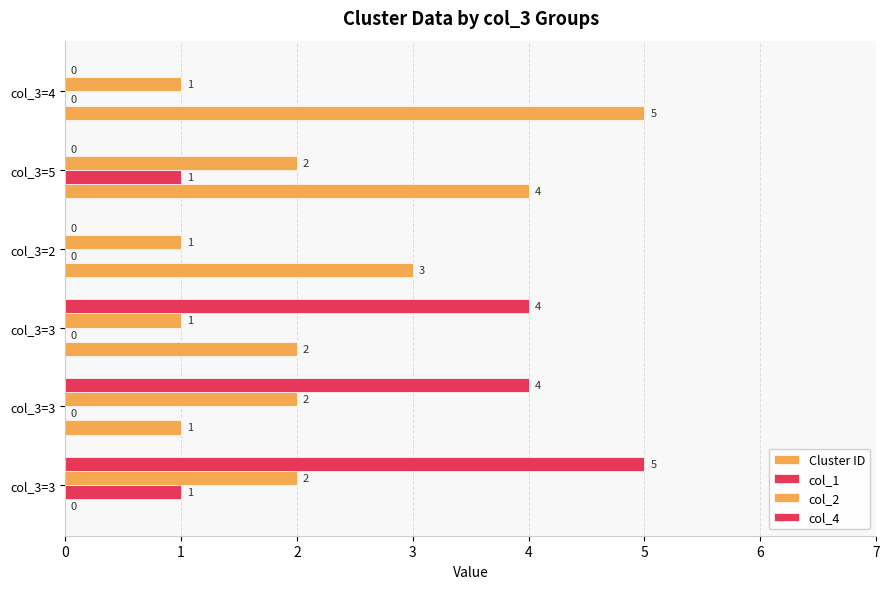

Where is col_2 nearest to the value 1?

col_3=3